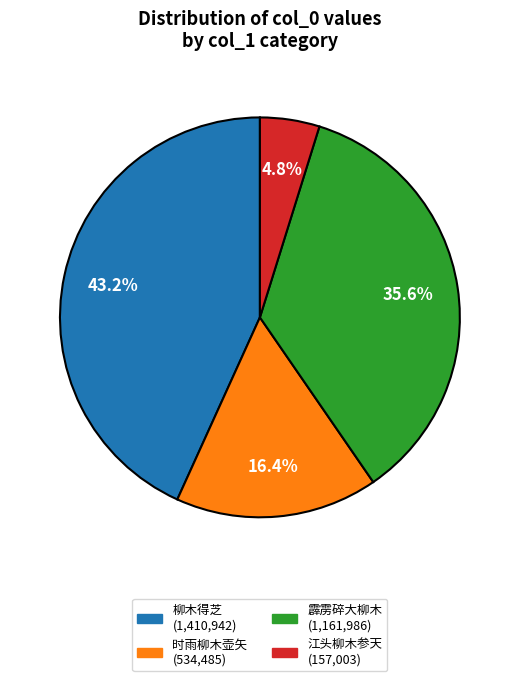

Is there a majority slice in this chart?

No